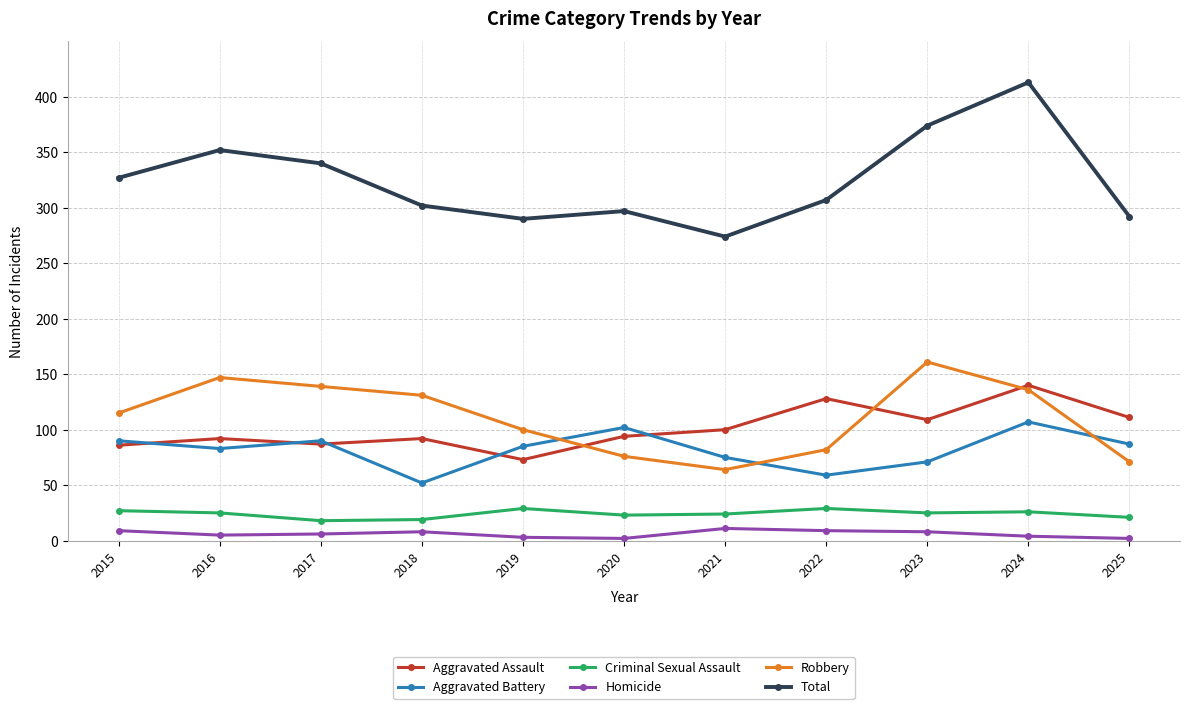

Which series has the largest total across all categories?

Total